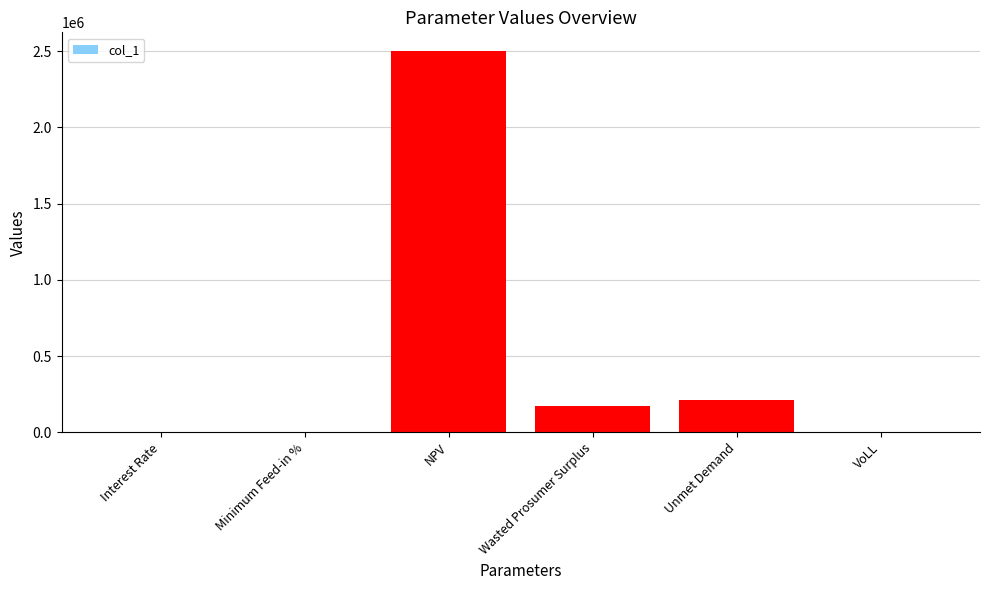

How many series are shown in this chart?

1